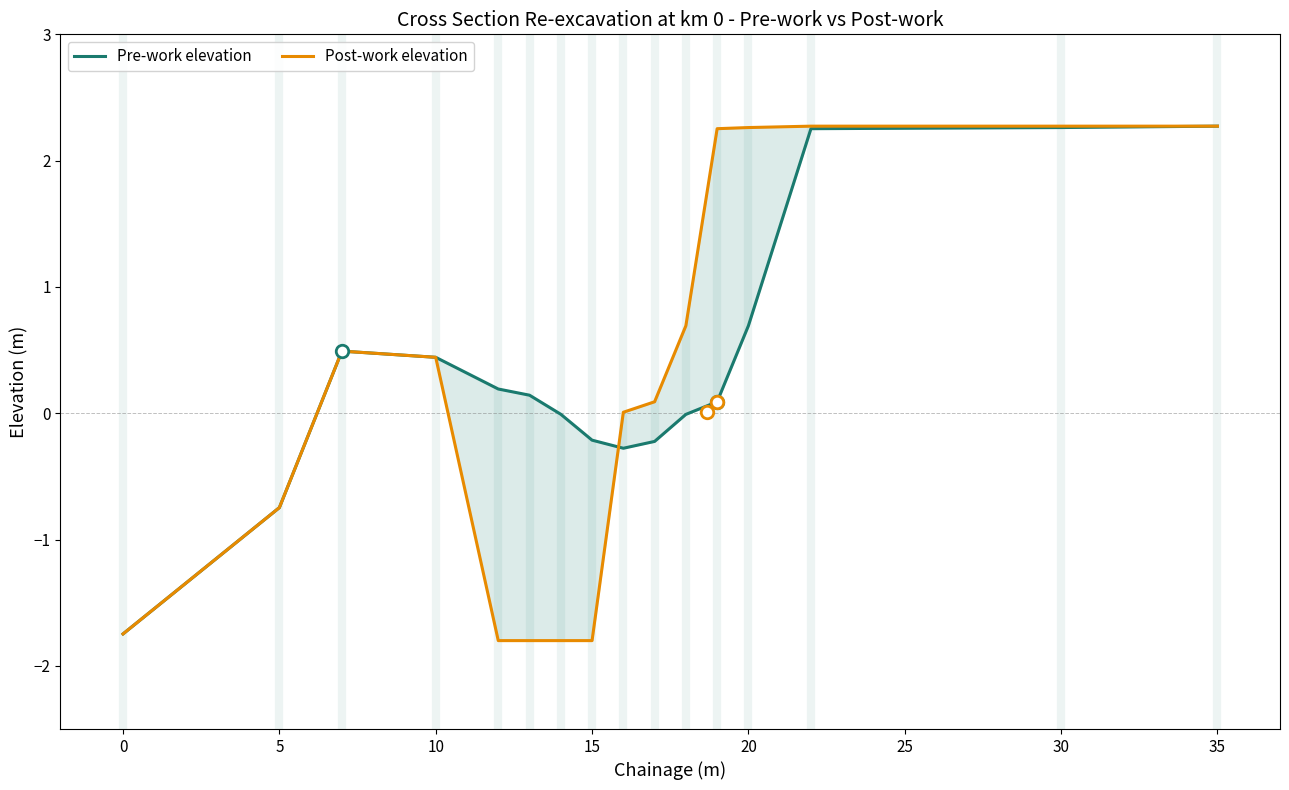

How many times do Pre-work elevation and Post-work elevation cross each other?

1